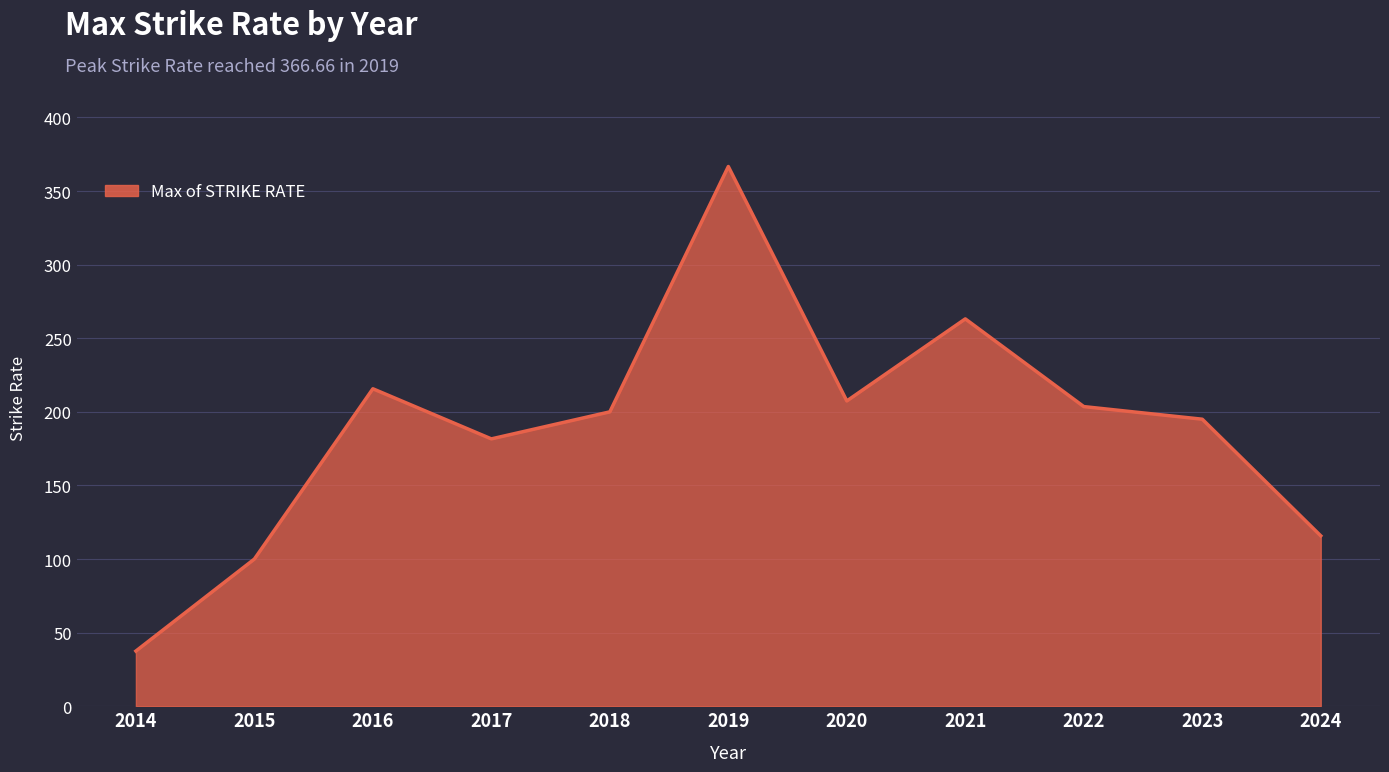

Read the value at 2015.

100.0